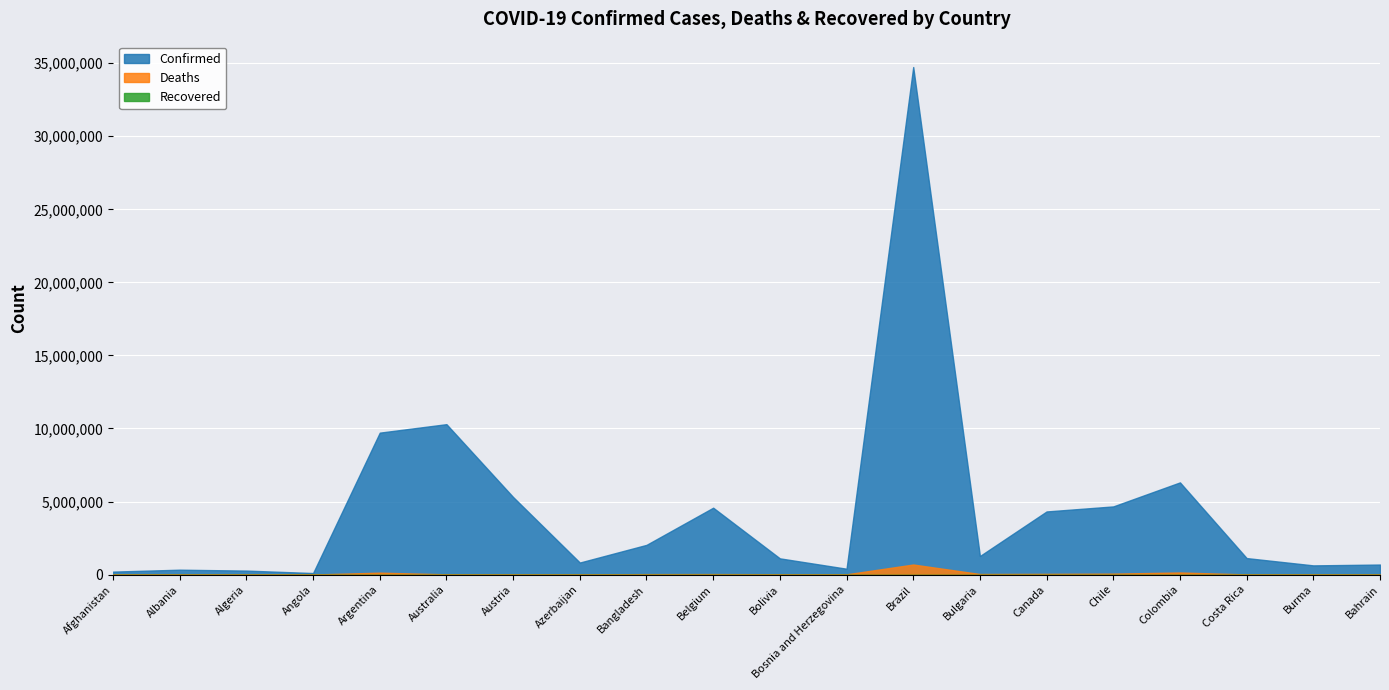

What is the maximum value shown in the chart?

34739865